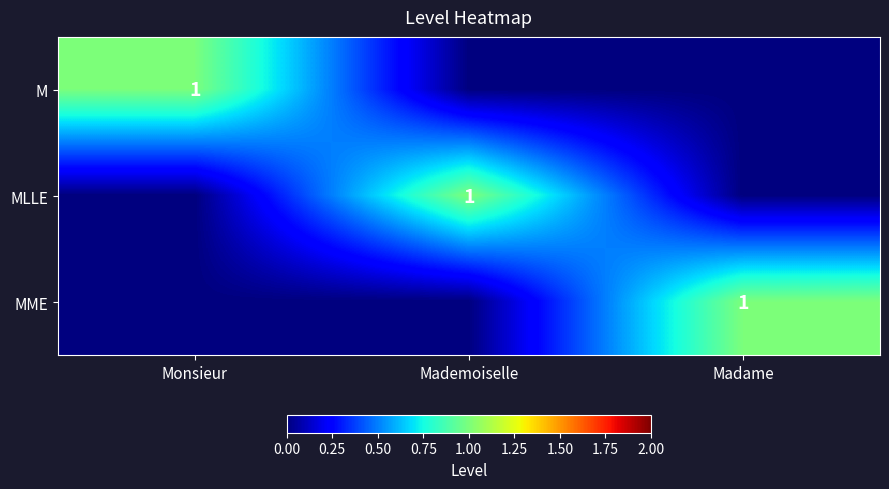

The MLLE series shows 1 at Mademoiselle. True or false?

True